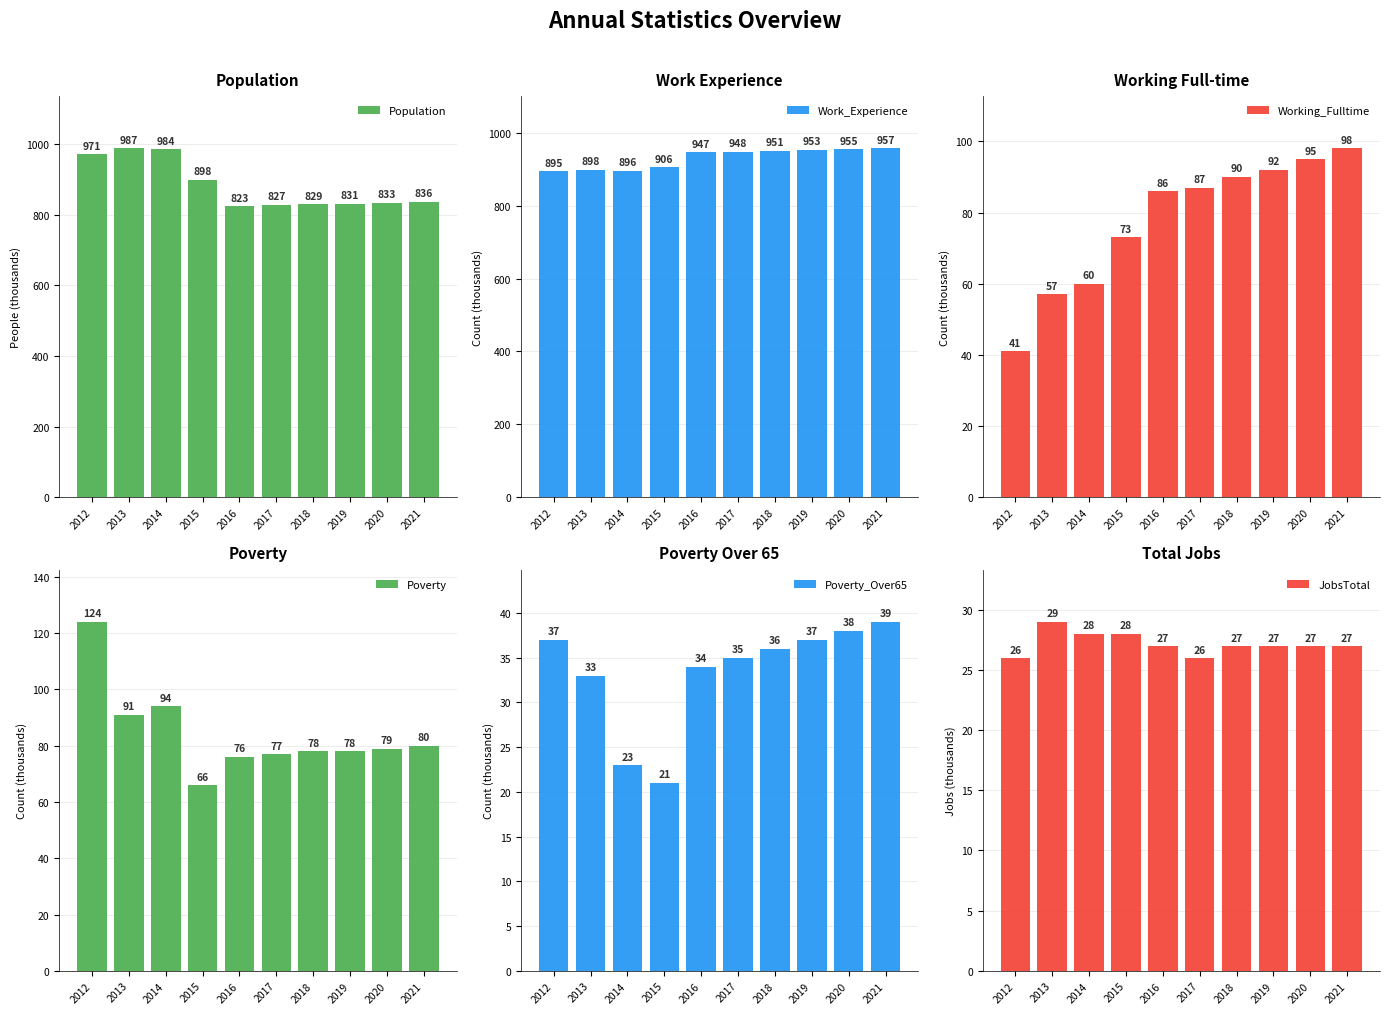

What is the value of the Work_Experience bar at the 4th from the left?

906